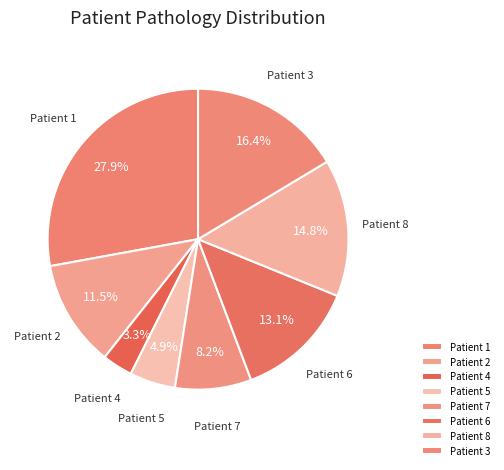

What portion of the pie excludes Patient 1?

72.1%